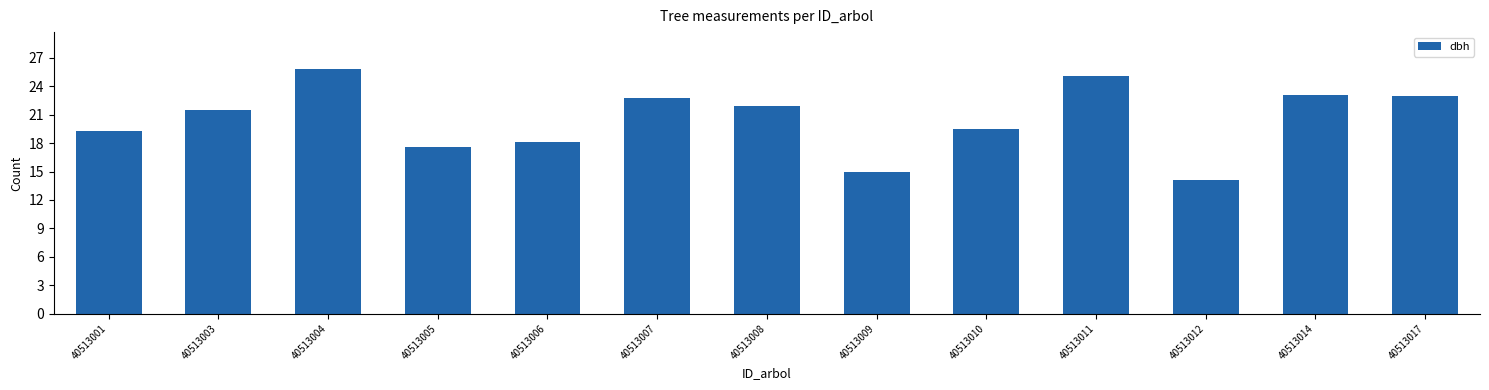

Are the bars horizontal?

No